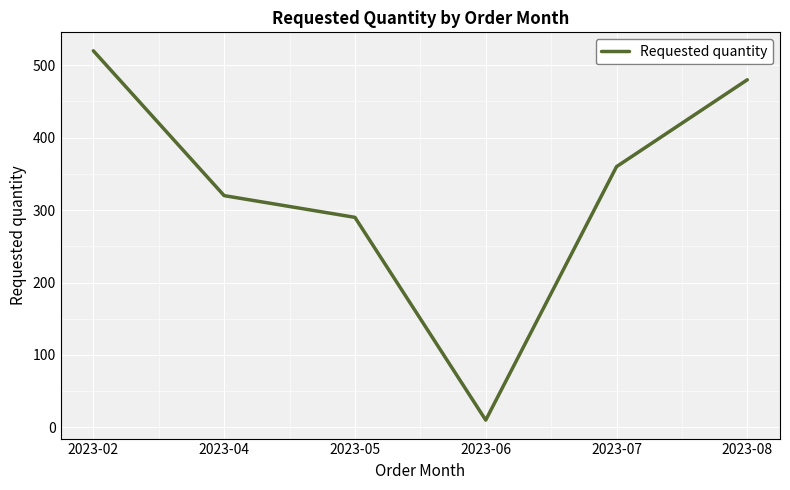

True or false: the data has more than 0 interior local peaks.

False